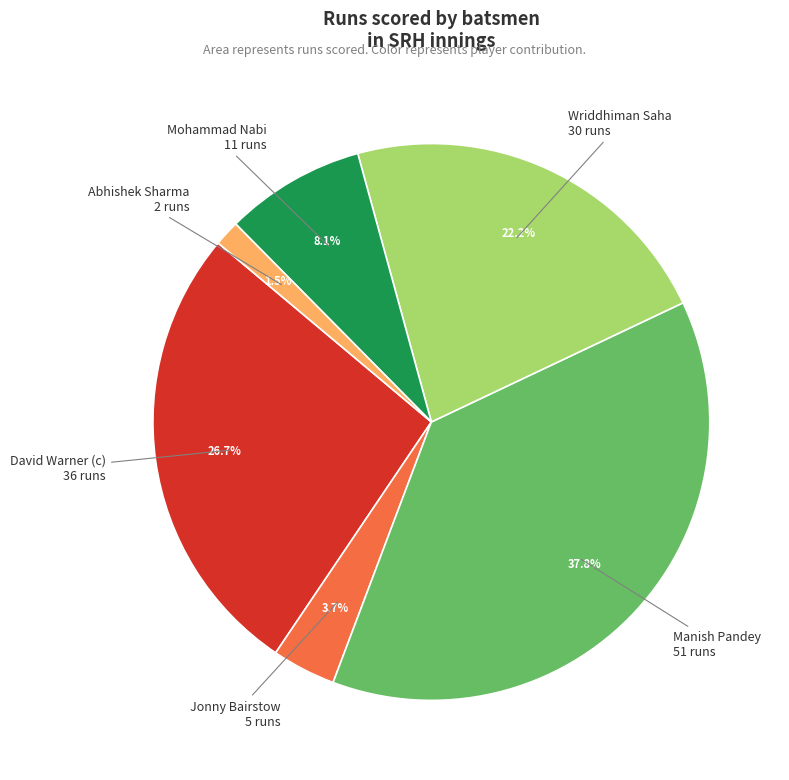

What percentage is NOT represented by David Warner (c)?

73.3%